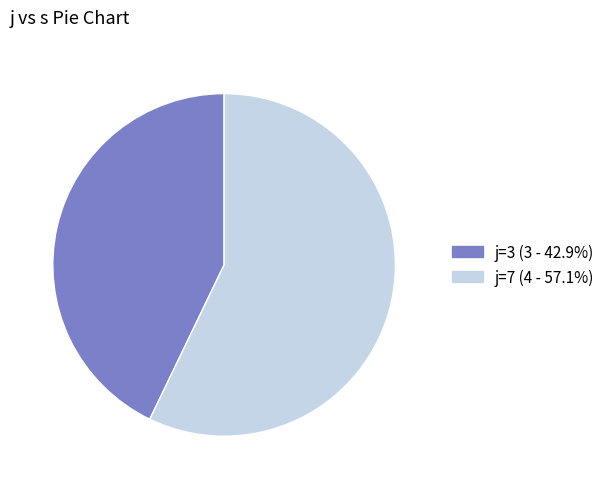

Is there any slice that represents more than half of the pie?

Yes